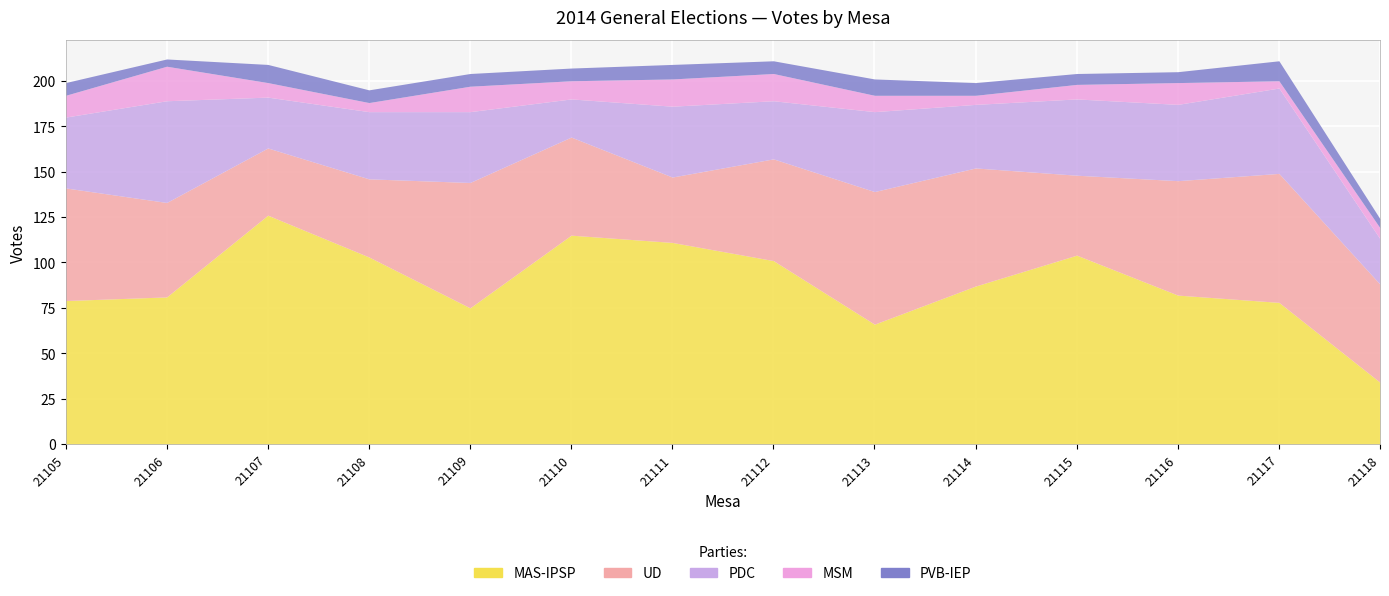

What is the value of the UD point at the 3rd from the left?

37